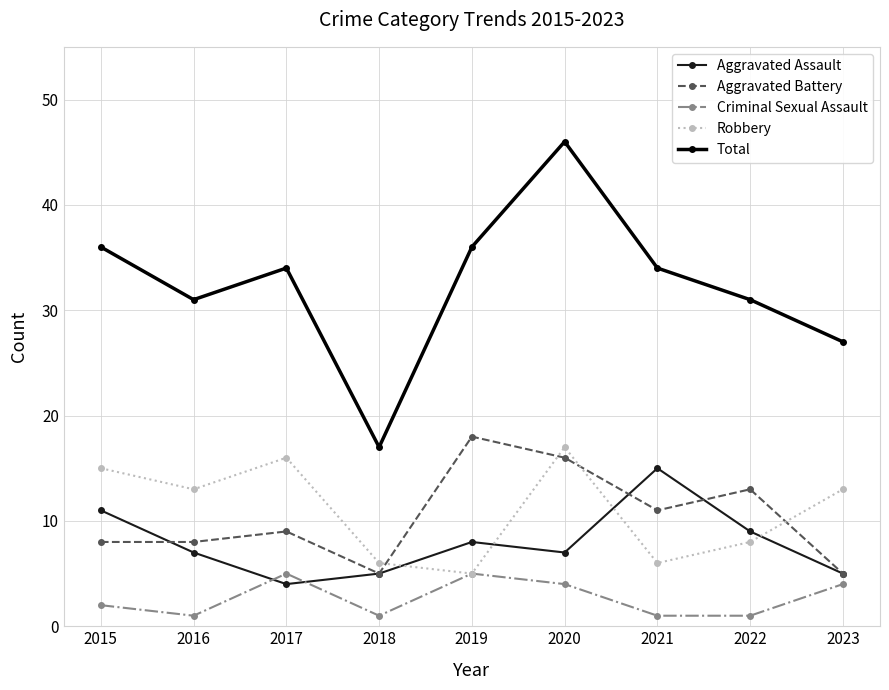

Reading left to right, transcribe all the data shown in this chart.

Aggravated Assault: 2015=11	2016=7	2017=4	2018=5	2019=8	2020=7	2021=15	2022=9	2023=5
Aggravated Battery: 2015=8	2016=8	2017=9	2018=5	2019=18	2020=16	2021=11	2022=13	2023=5
Criminal Sexual Assault: 2015=2	2016=1	2017=5	2018=1	2019=5	2020=4	2021=1	2022=1	2023=4
Robbery: 2015=15	2016=13	2017=16	2018=6	2019=5	2020=17	2021=6	2022=8	2023=13
Total: 2015=36	2016=31	2017=34	2018=17	2019=36	2020=46	2021=34	2022=31	2023=27